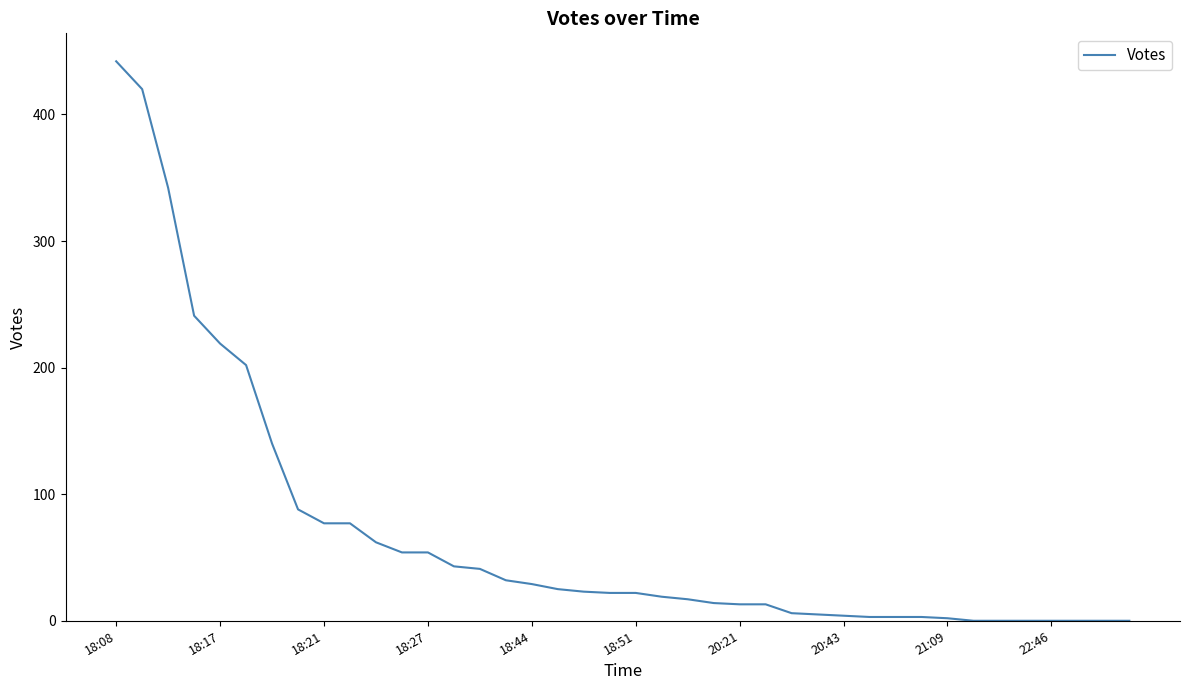

What is the greatest value displayed?

442